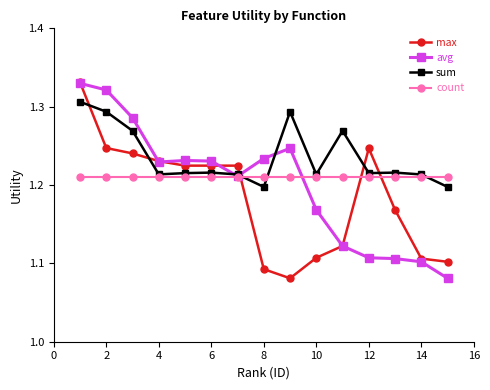

How many sum values are between 1 and 2?

15